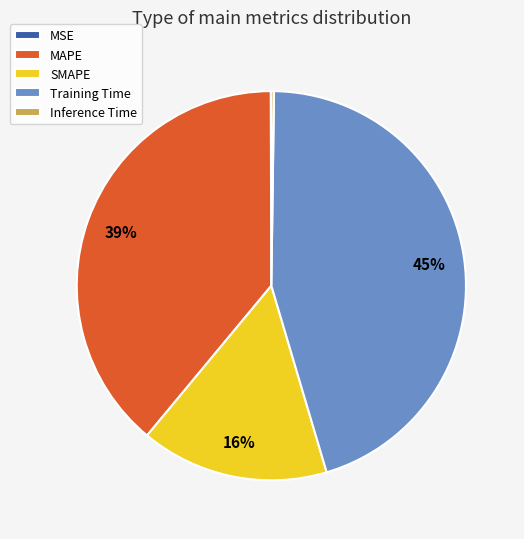

To the nearest percent, what percentage of the pie is SMAPE?

16%